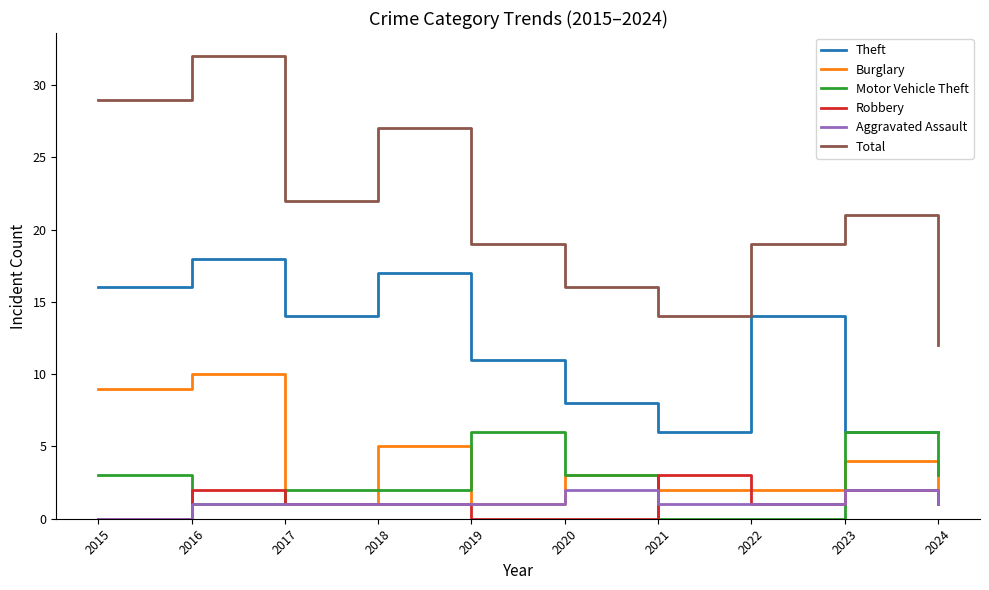

The Theft series shows 14 at 2022. True or false?

True